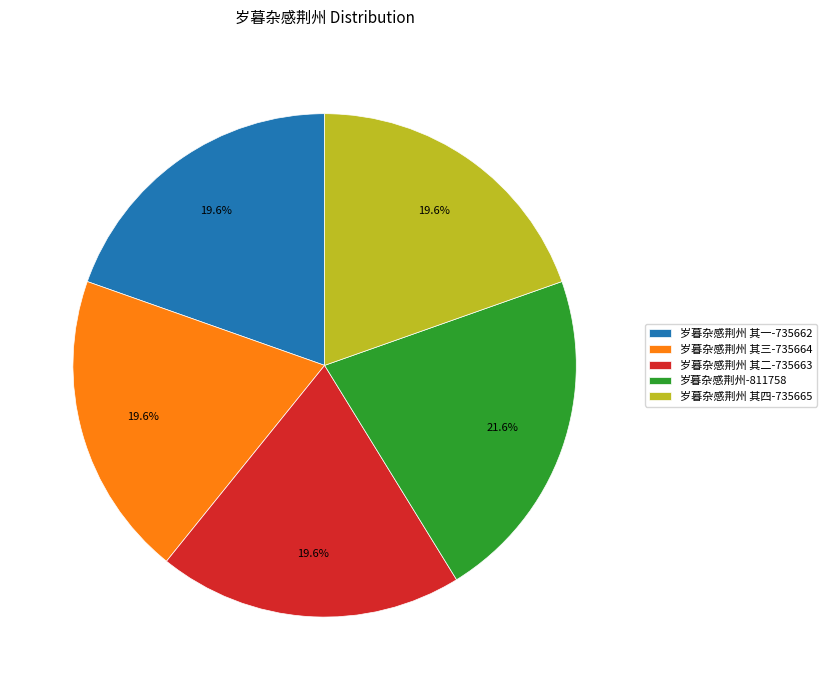

What is the ratio of the value at 岁暮杂感荆州 其三-735664 to the value at 岁暮杂感荆州 其一-735662?

1.0